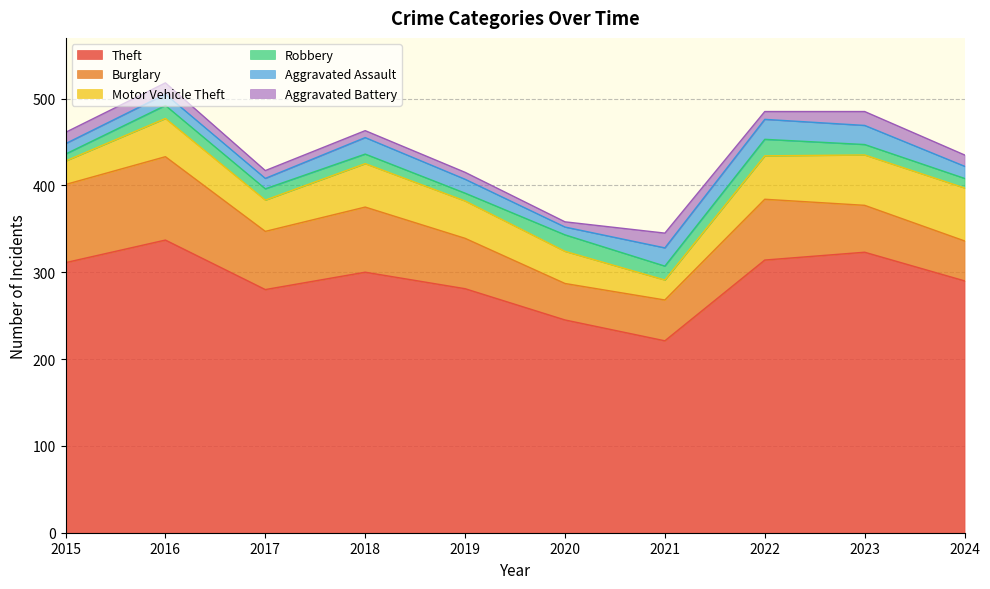

Which series has the widest spread of values?

Theft